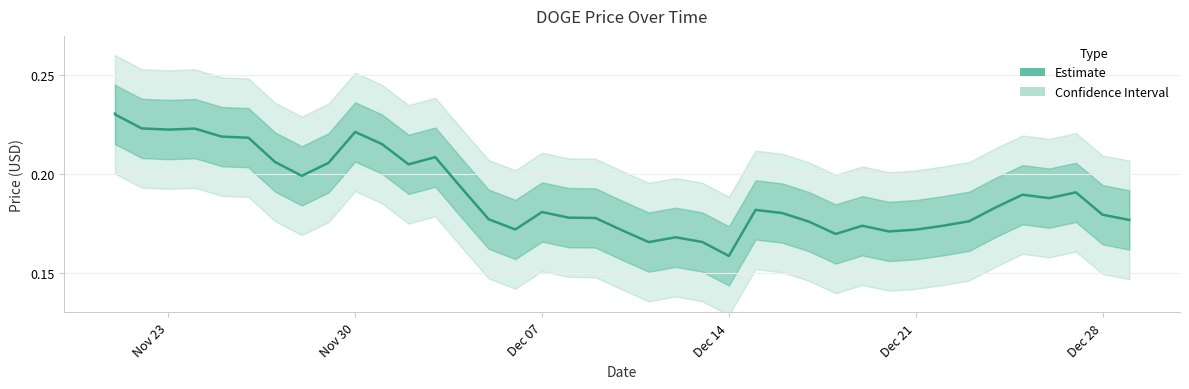

What is the average value?

0.2